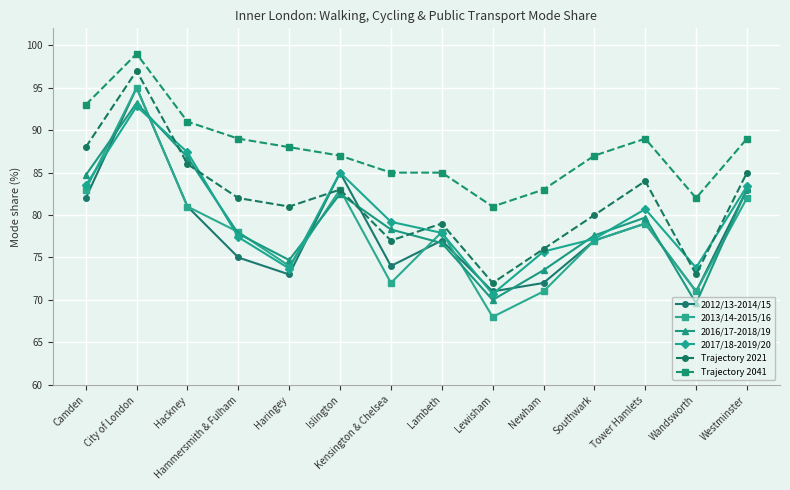

What is the label of the 4th point from the left?

Hammersmith & Fulham